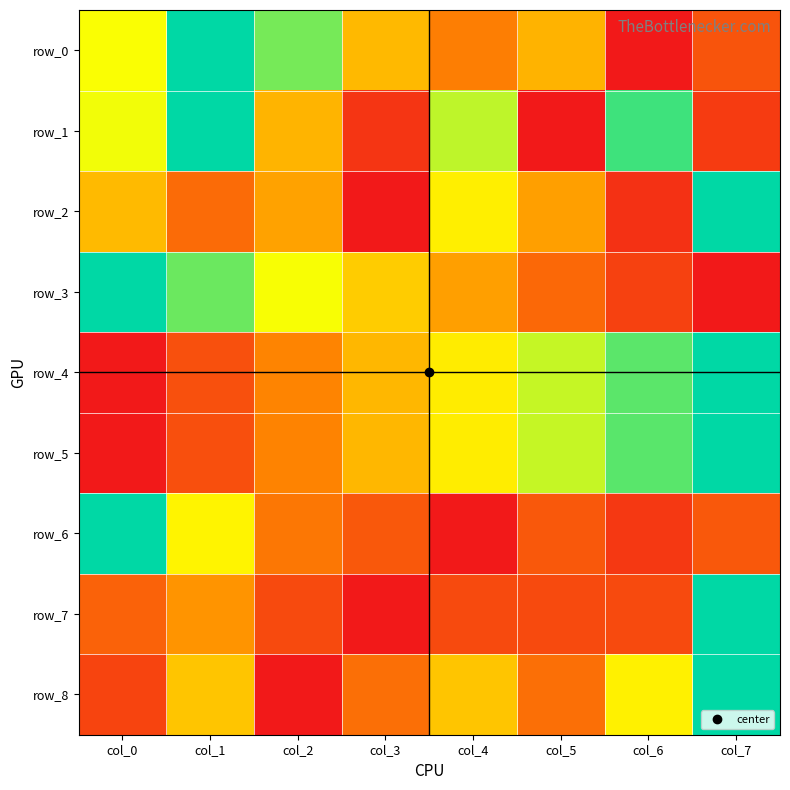

What is the difference between the highest and lowest values at col_5?

0.7